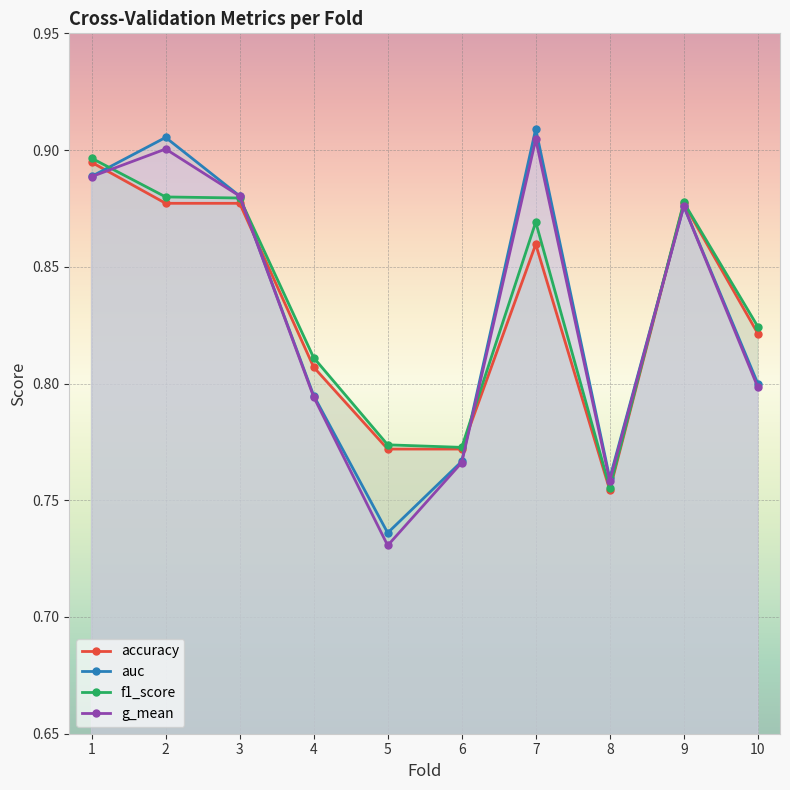

True or false: accuracy and g_mean cross at least once.

True